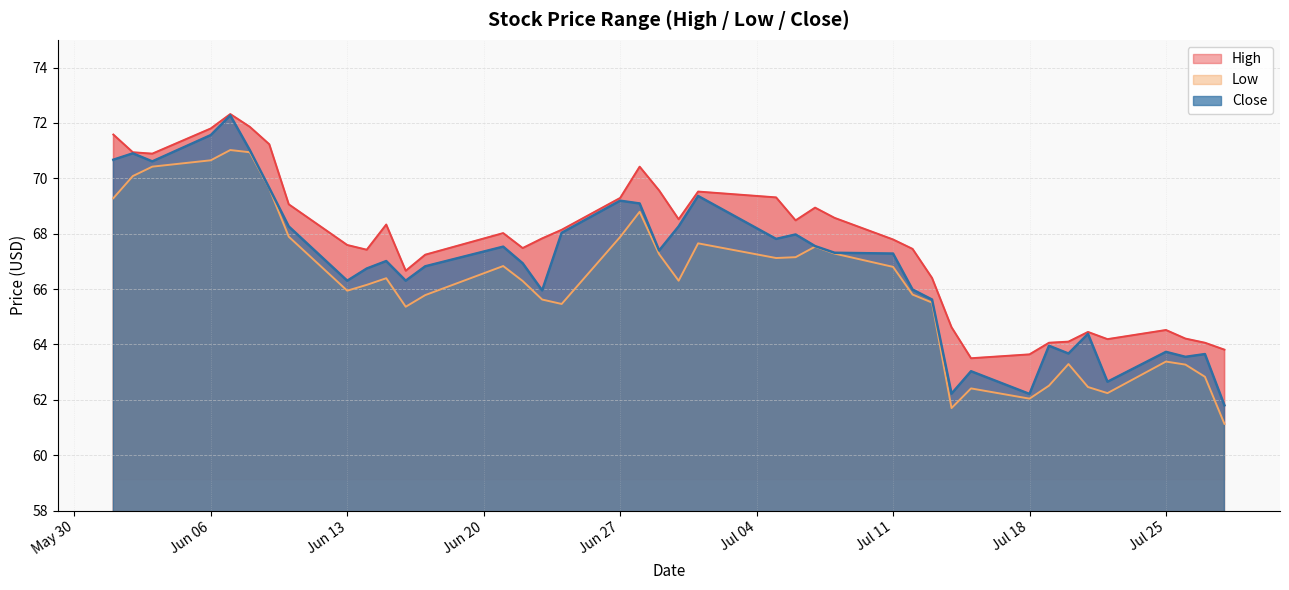

At 2022-07-08, list the series in order from largest to smallest.

High, Close, Low